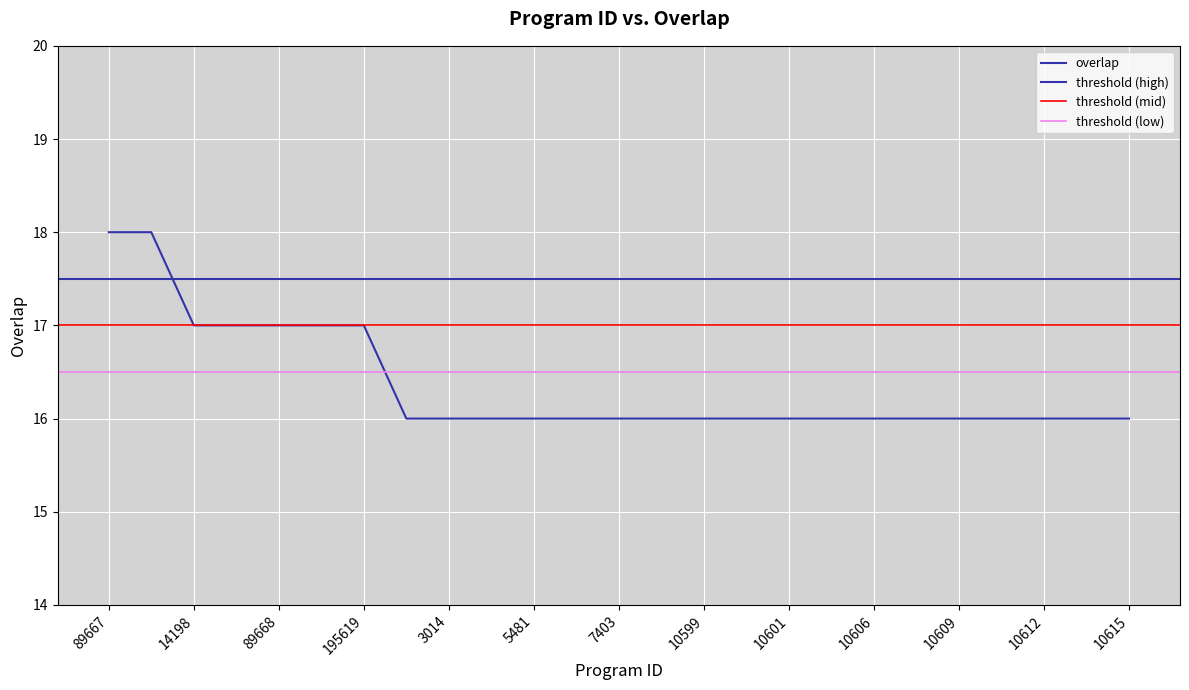

What is the difference between the maximum and minimum values?

2